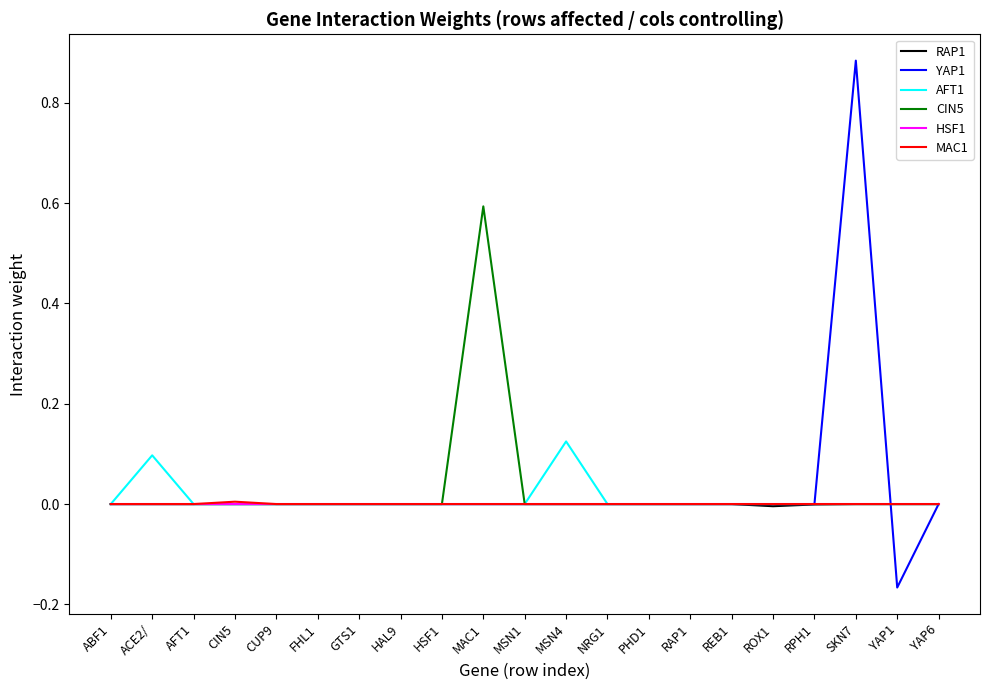

Which category has the highest value across all series?

SKN7